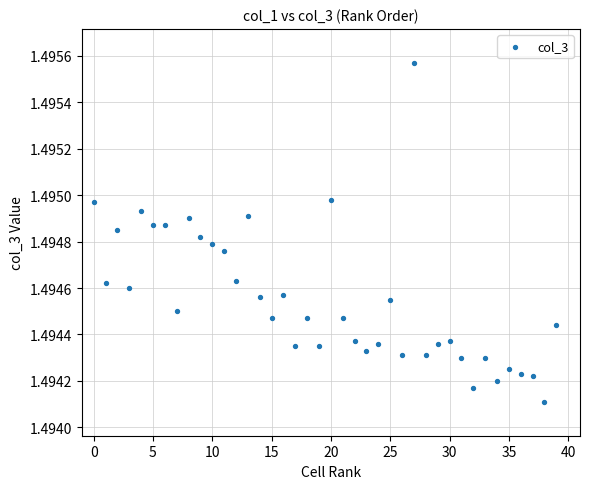

Count the number of points in this scatter plot.

40